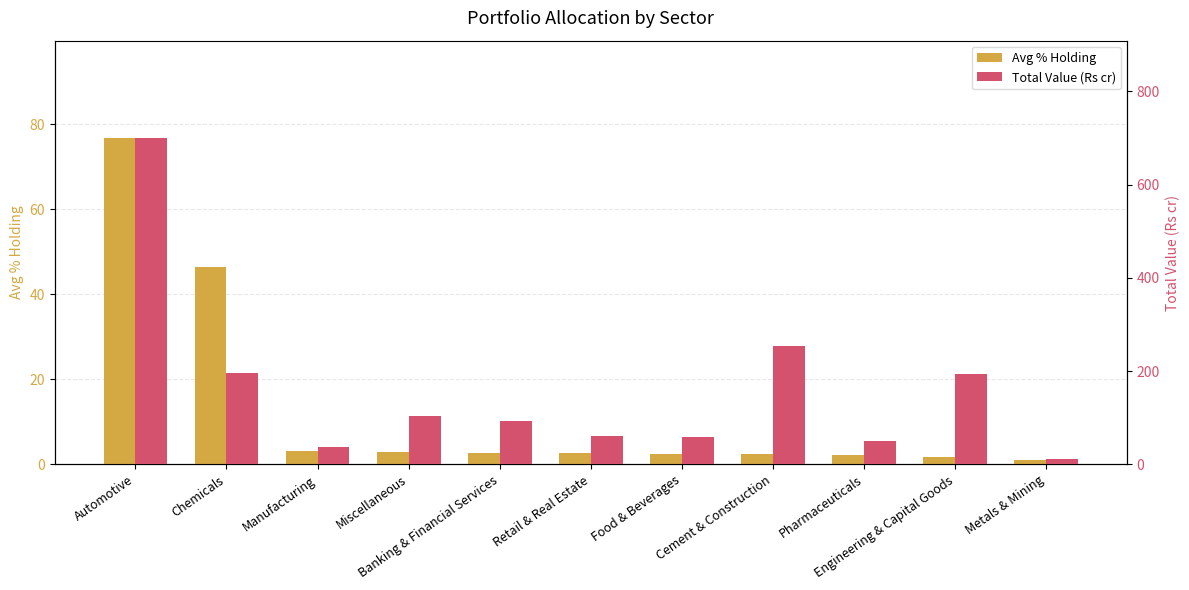

Rank the series by their average value, from lowest to highest.

Avg % Holding, Total Value (Rs cr)